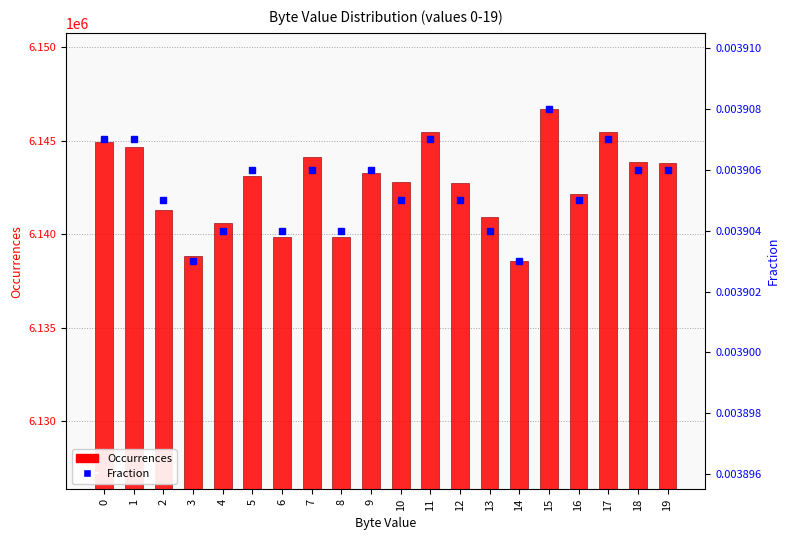

At which category is the sum across all series the highest?

15